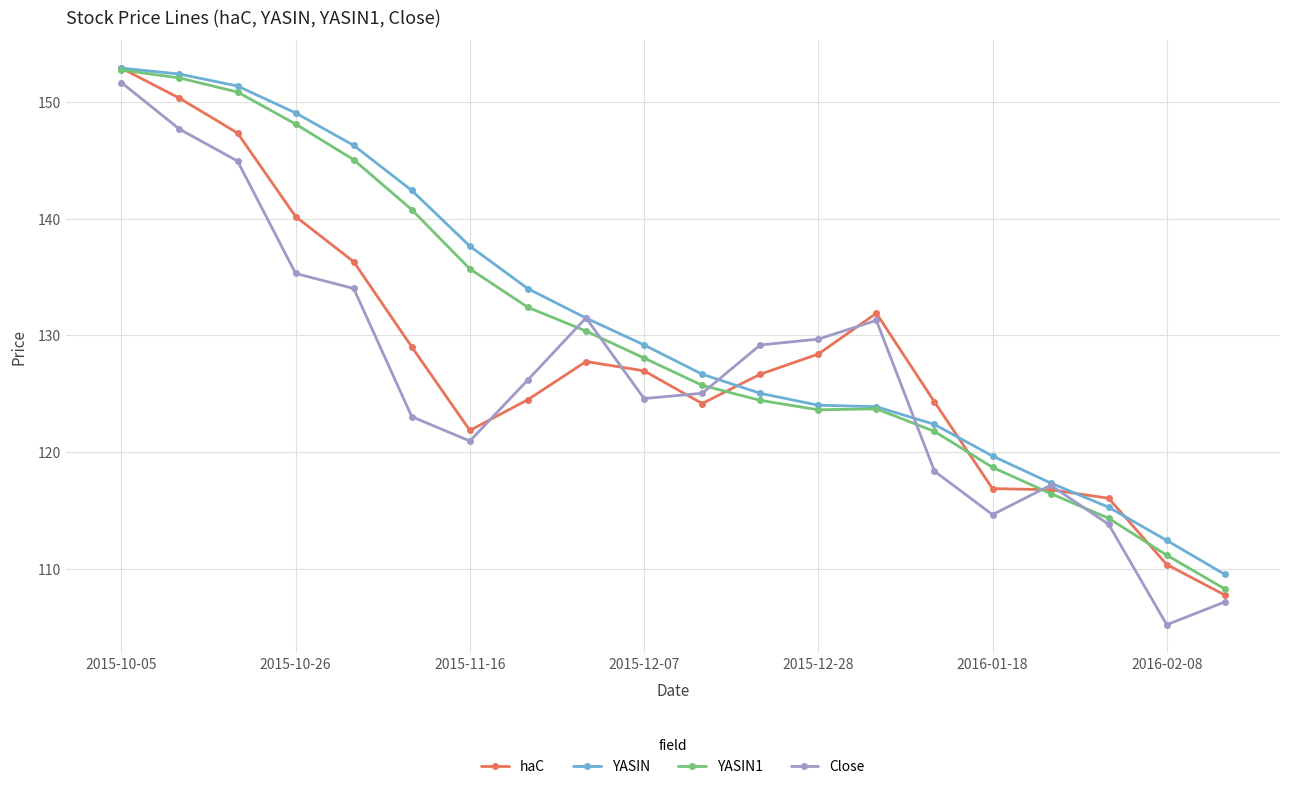

True or false: Close has more than 2 interior local peaks.

True